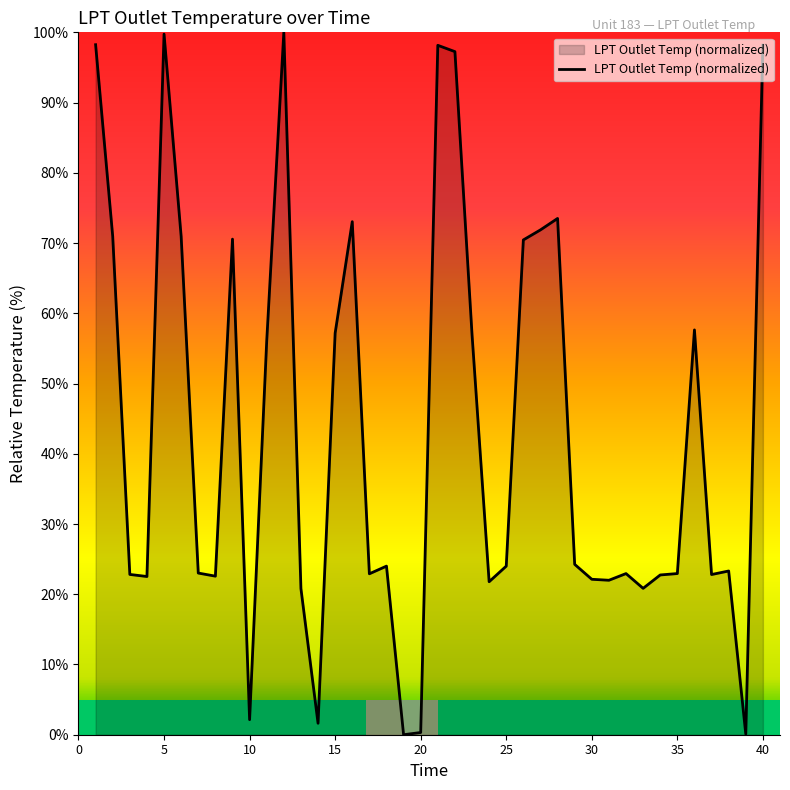

What is the maximum value shown in the chart?

100.0